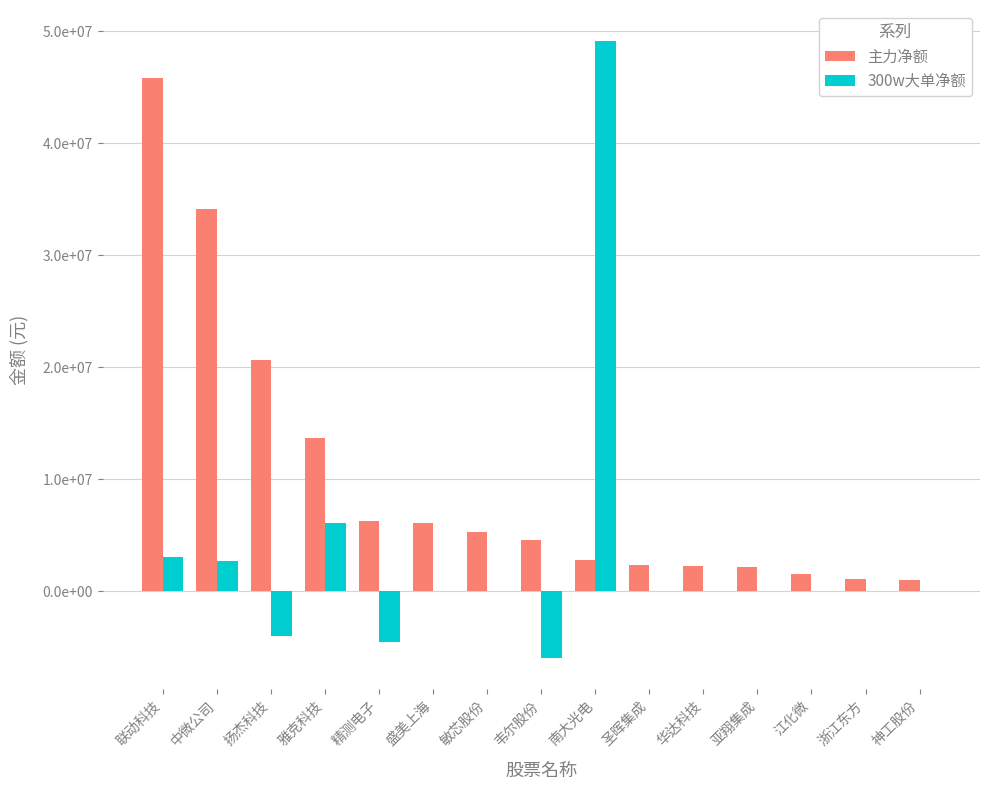

The 300w大单净额 series shows 0 at 圣晖集成. True or false?

True